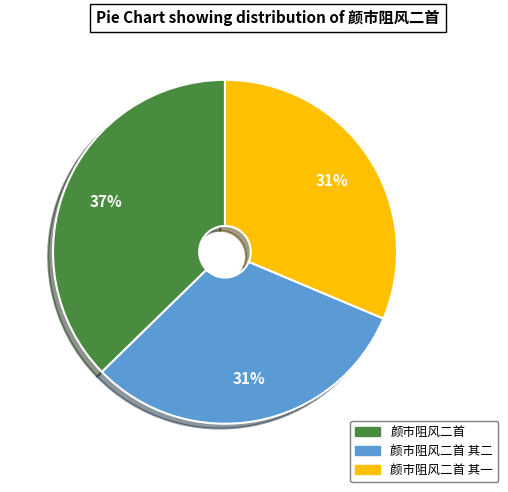

Does any single category account for the majority?

No